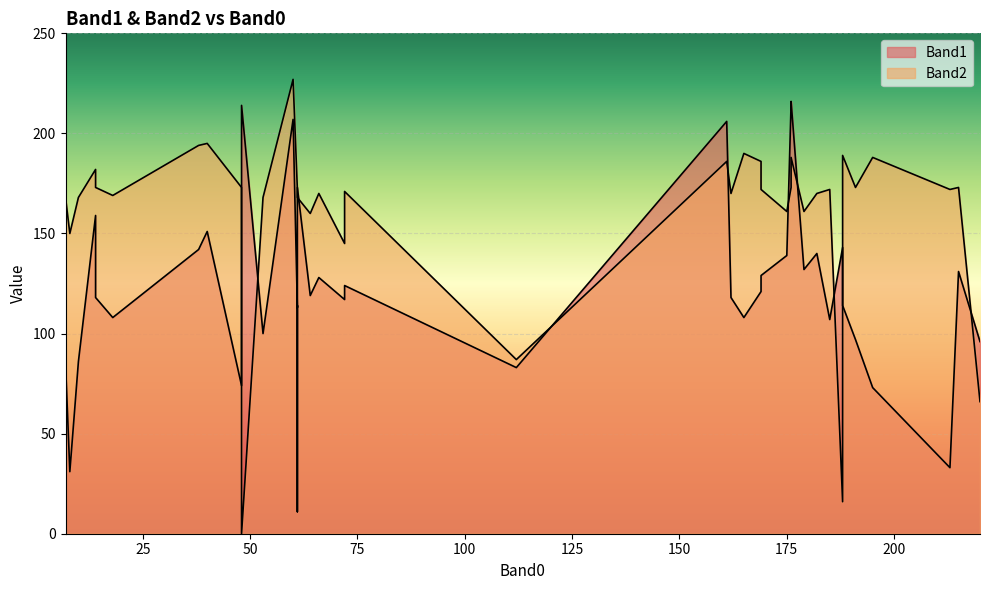

How many lines are shown in the chart?

2